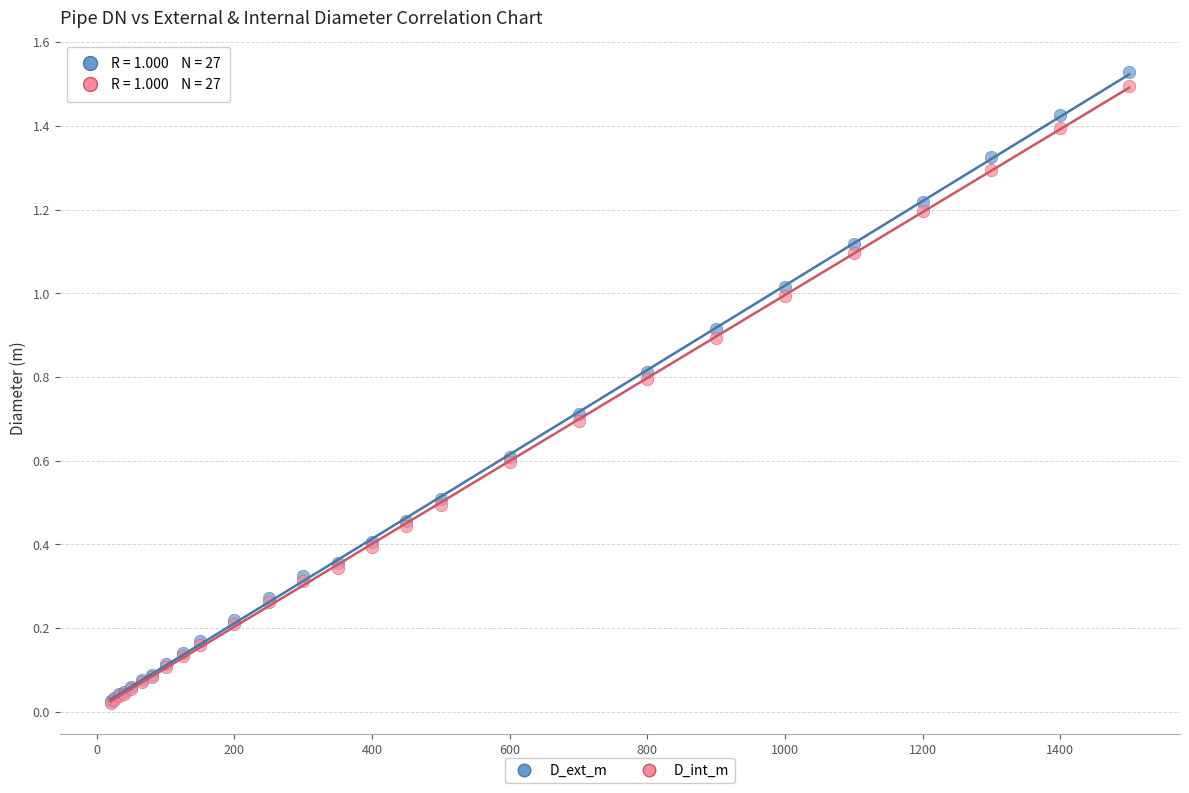

Which series contains the highest Y value?

D_ext_m